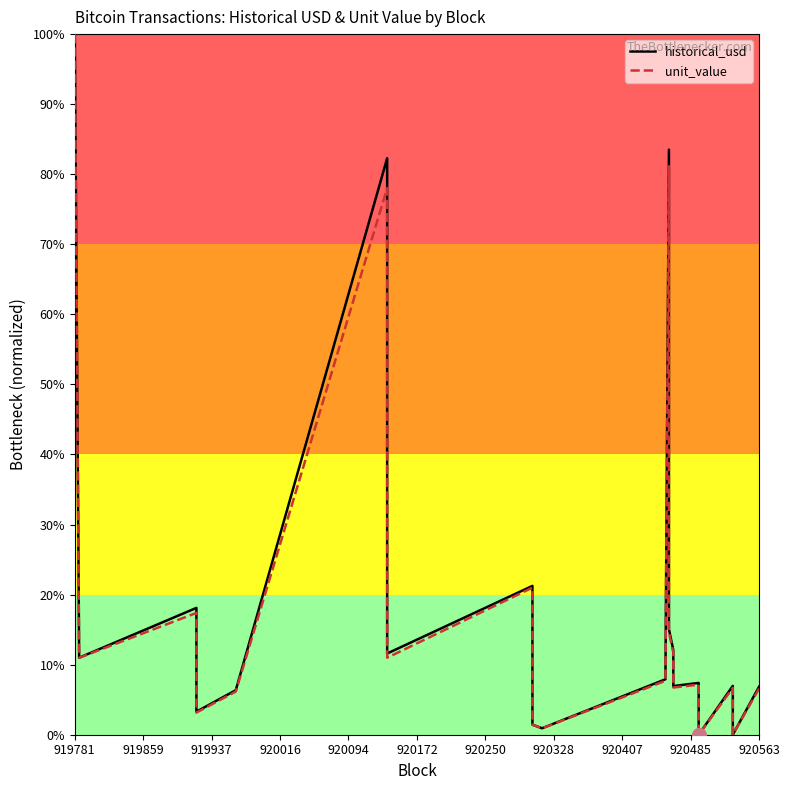

What is the label of the 11th point from the right?

920485